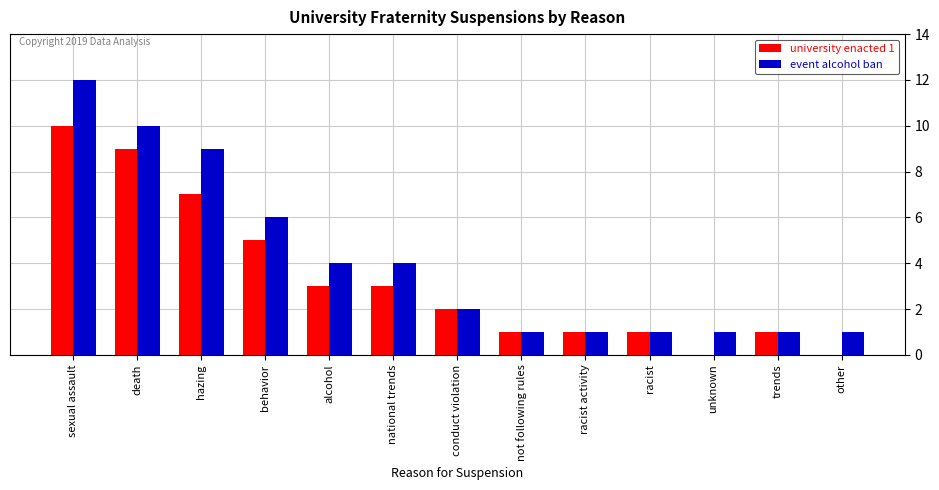

What are all the series names shown in the legend?

university enacted 1, event alcohol ban